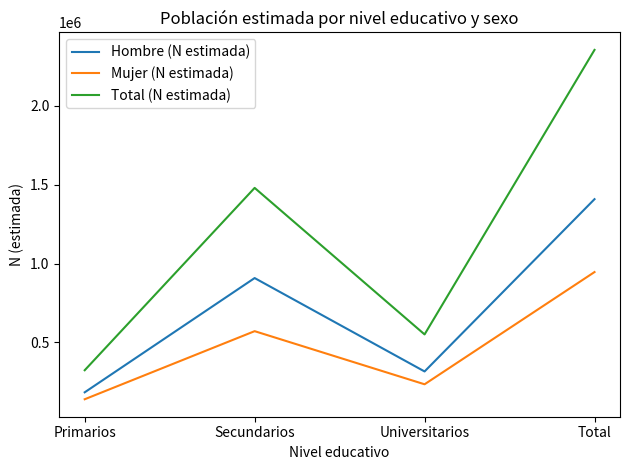

Reading left to right, what are all the values shown in this chart?

Hombre (N estimada): 184018	908618	316257	1408893
Mujer (N estimada): 139977	571778	234897	946652
Total (N estimada): 323995	1480396	551154	2355545